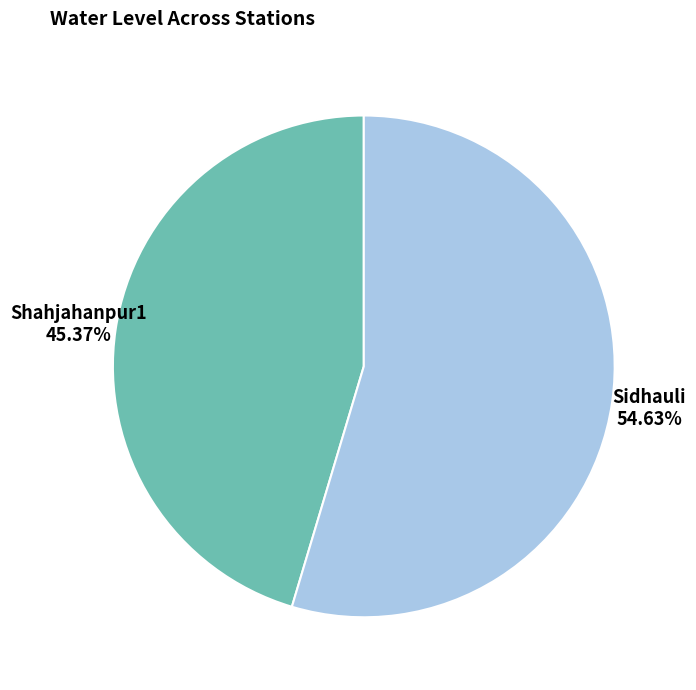

What percentage is NOT represented by Sidhauli?

45.4%